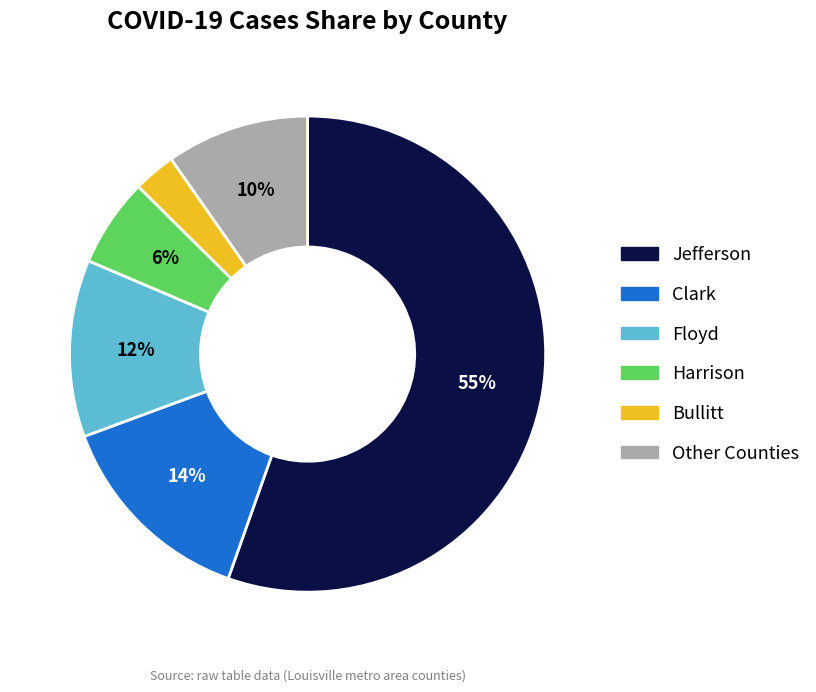

Is there a majority slice in this chart?

Yes